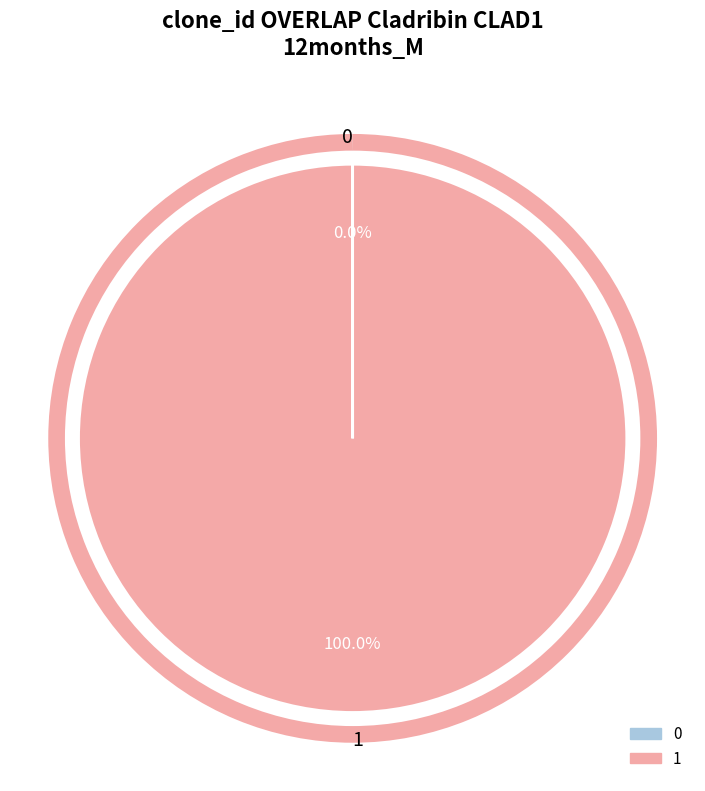

Which category accounts for the majority?

1